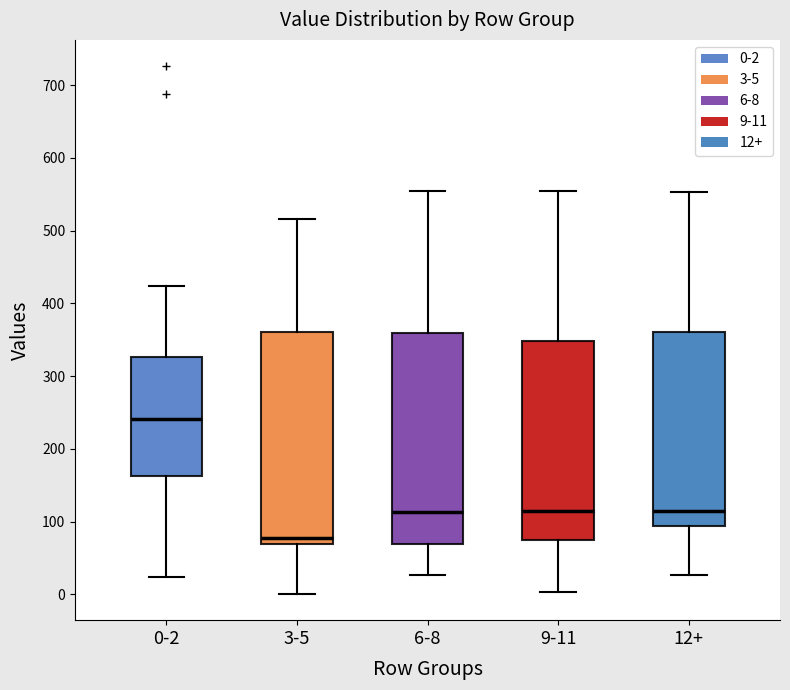

Which box has the highest median line?

0-2